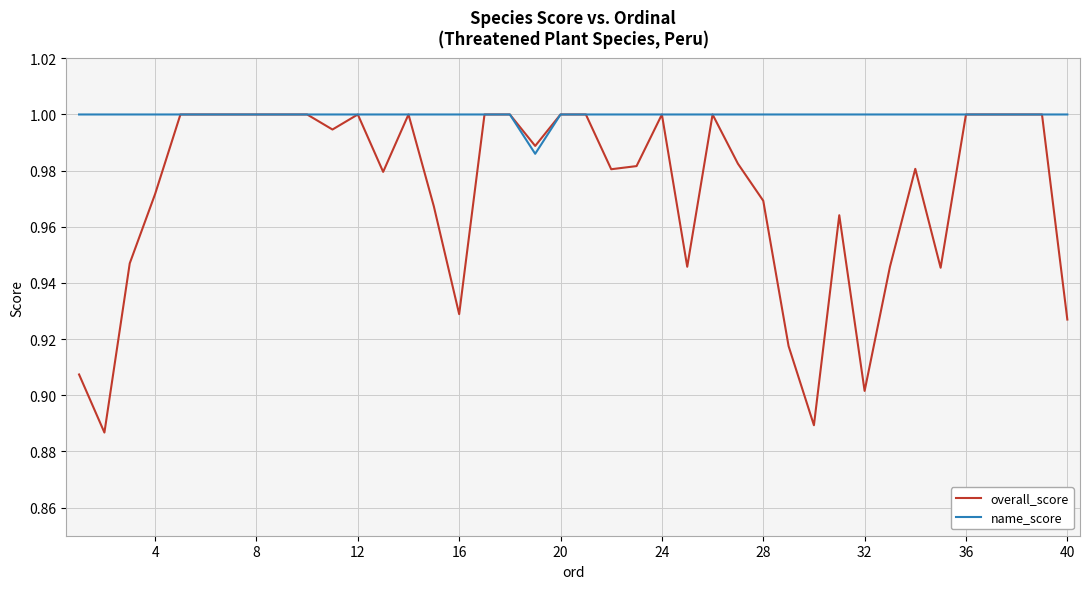

Rank the series by their average value, from highest to lowest.

name_score, overall_score